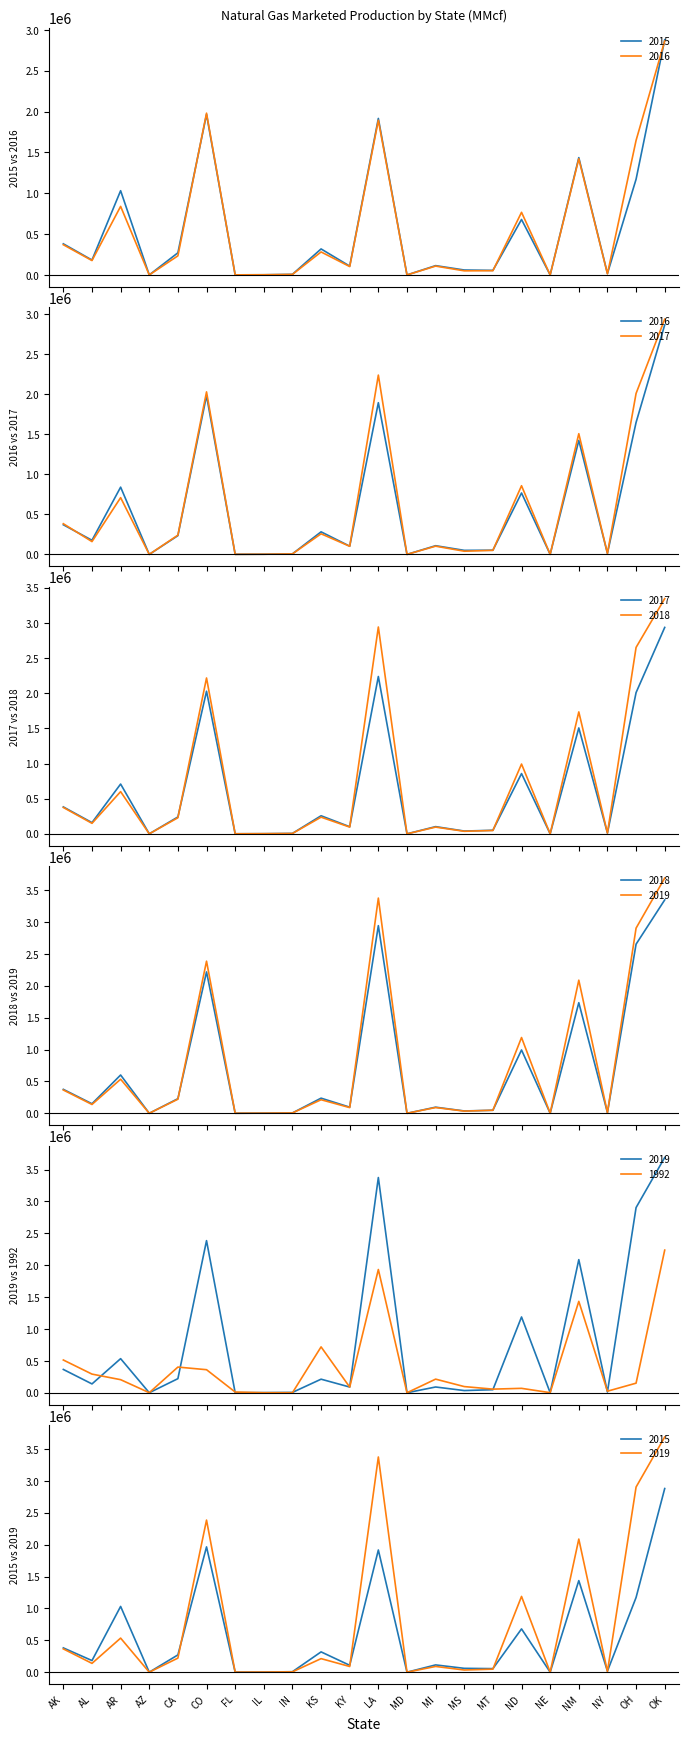

Does the chart display data point markers on the line(s)?

No